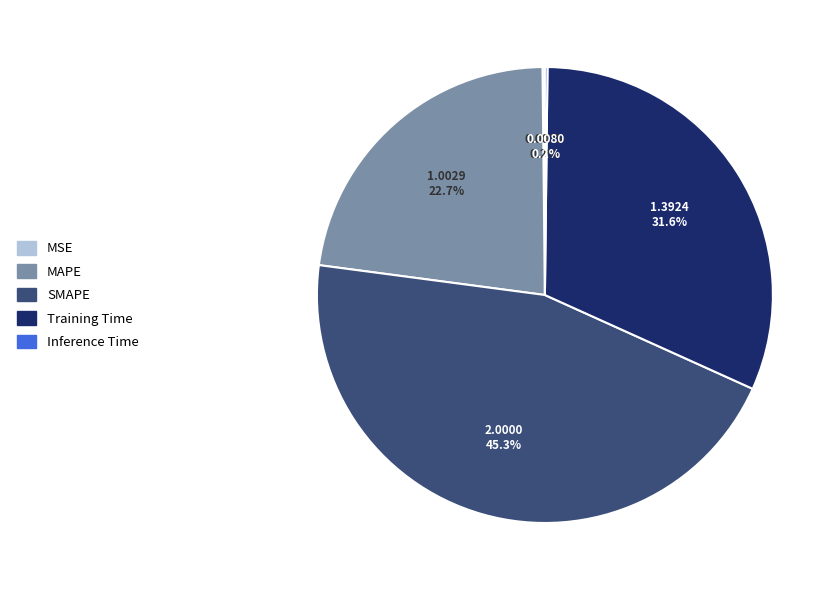

How much of the chart is everything except SMAPE?

54.7%